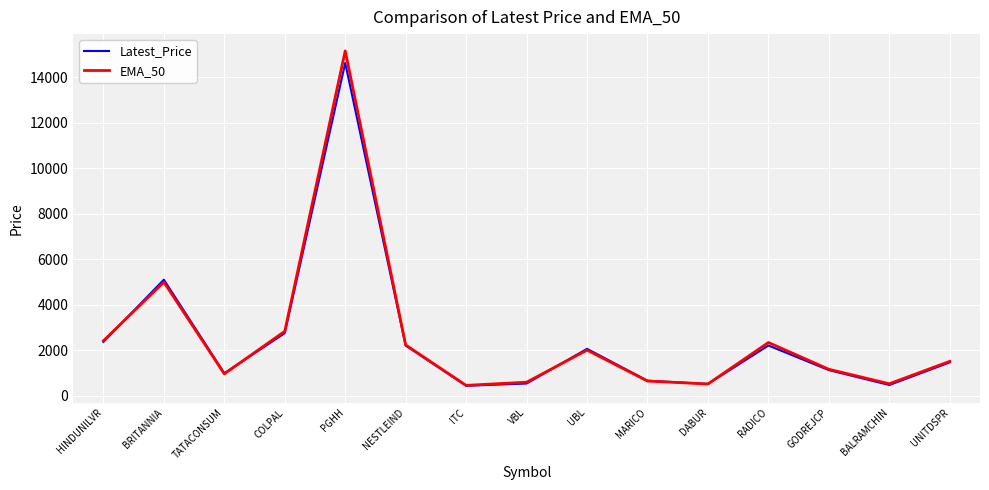

Which series has the largest range (max minus min)?

EMA_50